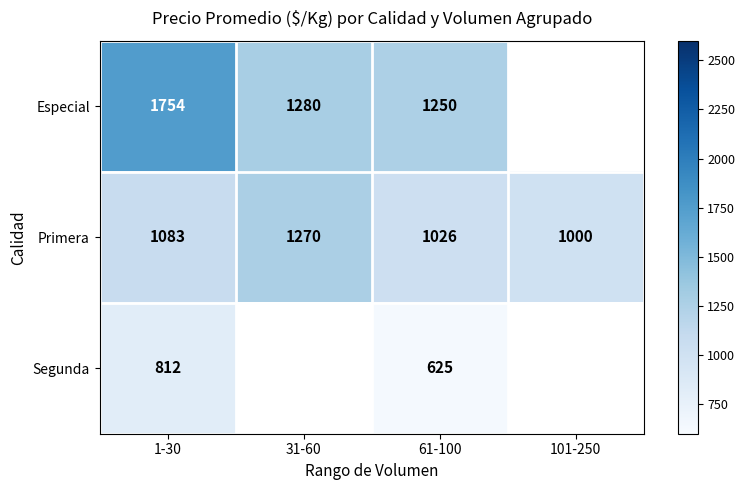

At which category is the sum across all series the highest?

1-30